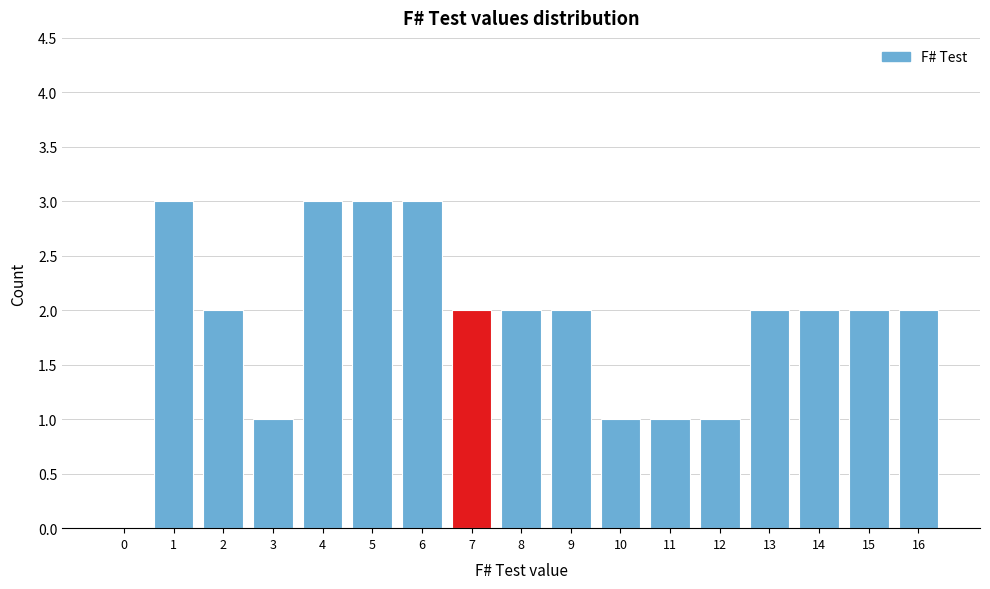

Reading left to right, what are all the values shown in this chart?

0=0	1=3	2=2	3=1	4=3	5=3	6=3	7=2	8=2	9=2	10=1	11=1	12=1	13=2	14=2	15=2	16=2